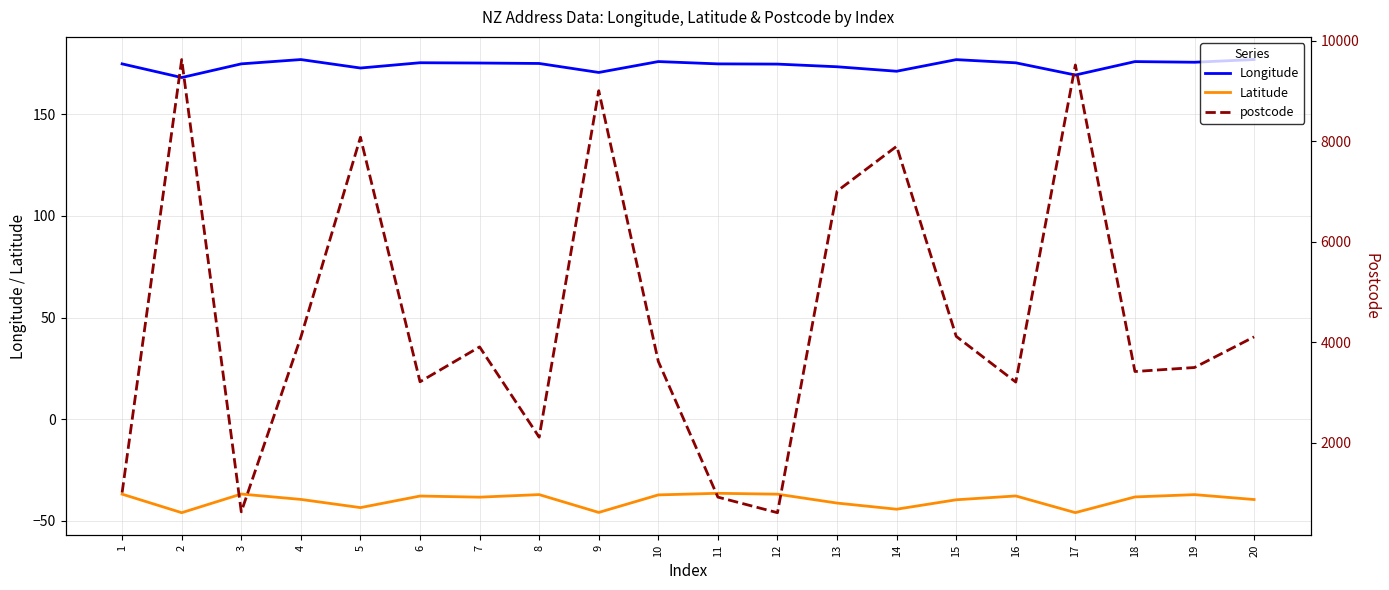

True or false: Latitude and postcode cross at least once.

False